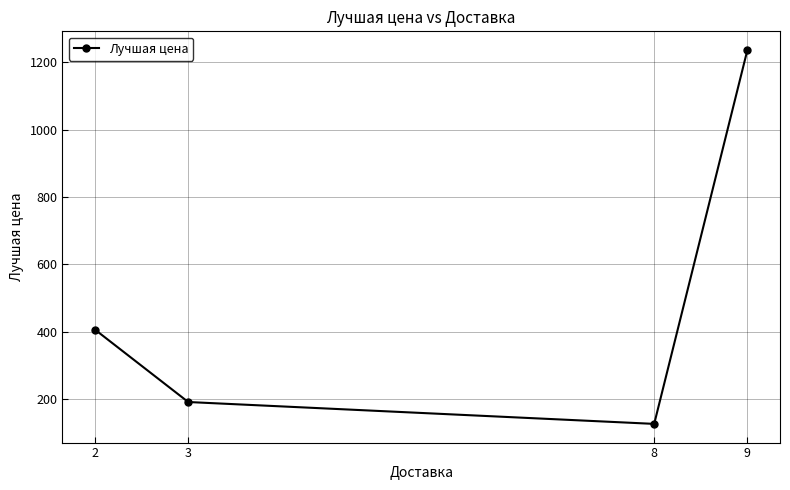

What is the average value?

490